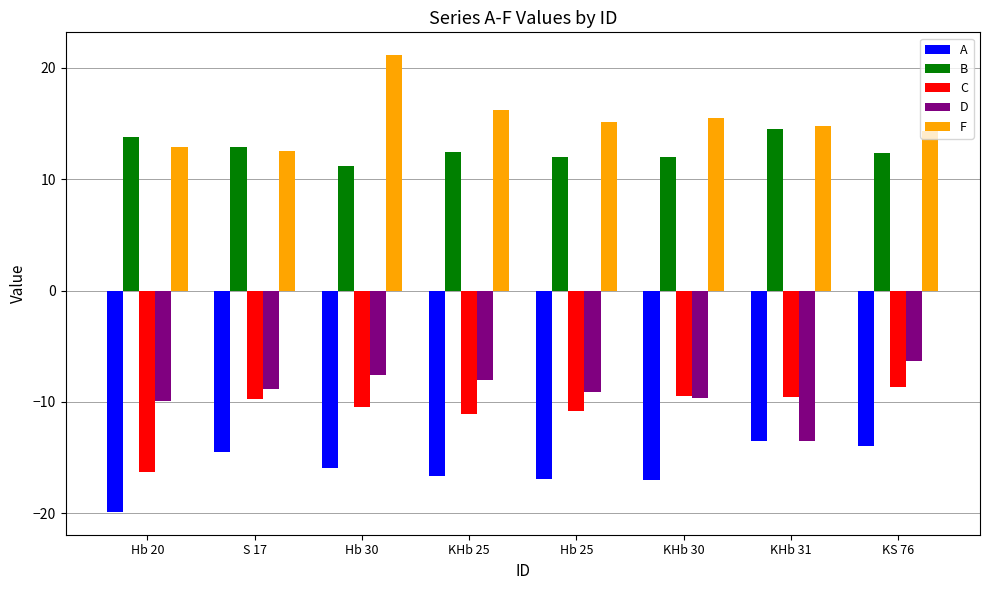

Which series changed the most between S 17 and KHb 31?

D